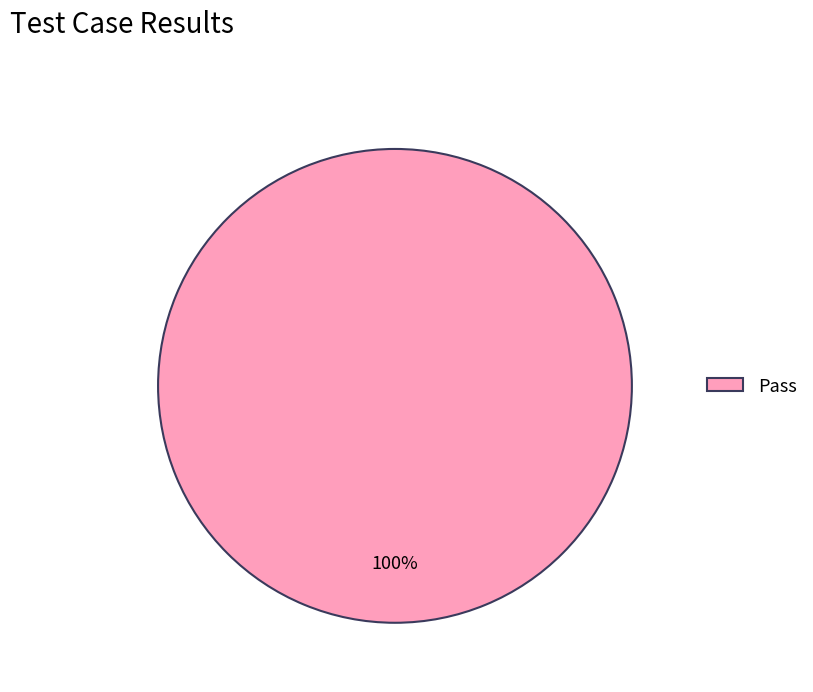

The Pass slice represents 100% of the pie. True or false?

True